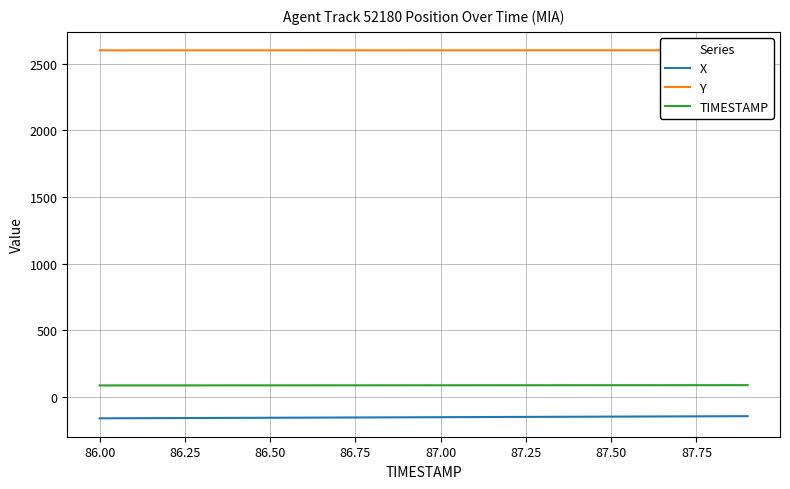

What is the minimum value for TIMESTAMP?

86.0